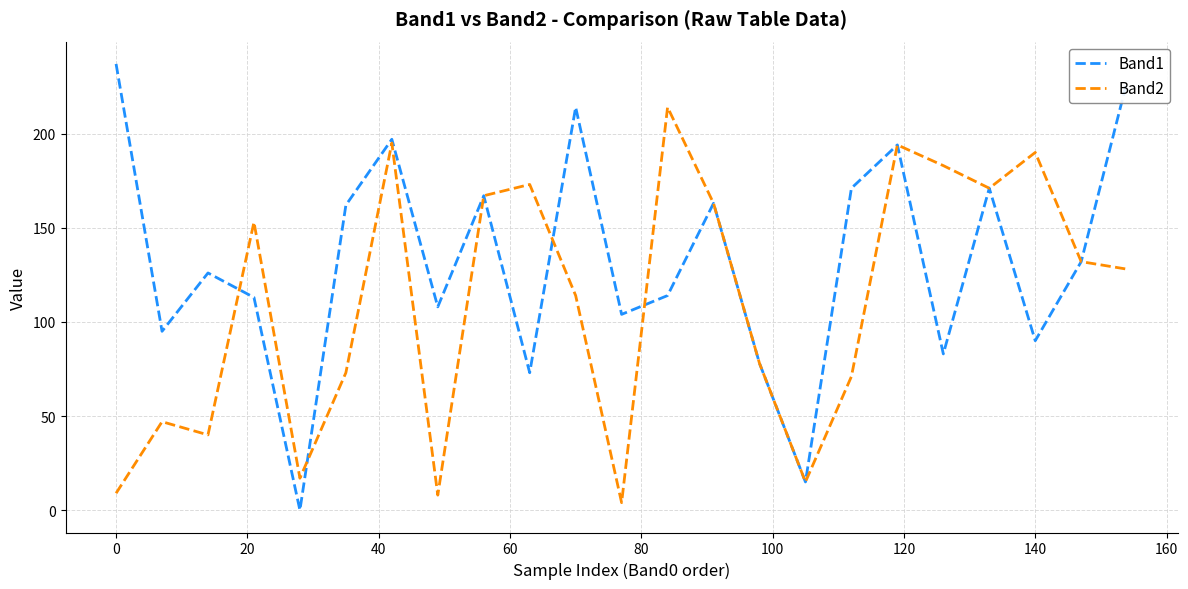

What is the average value of the Band1 series?

132